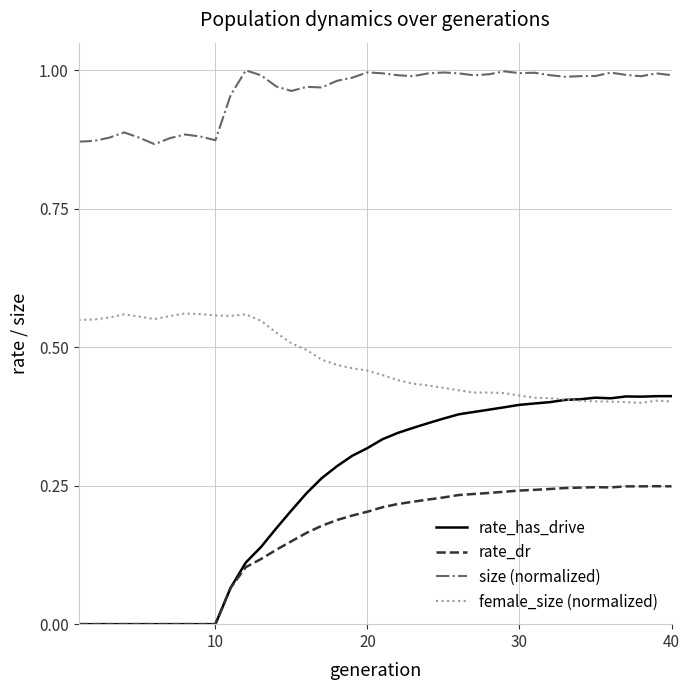

Which series has the widest spread of values?

rate_has_drive